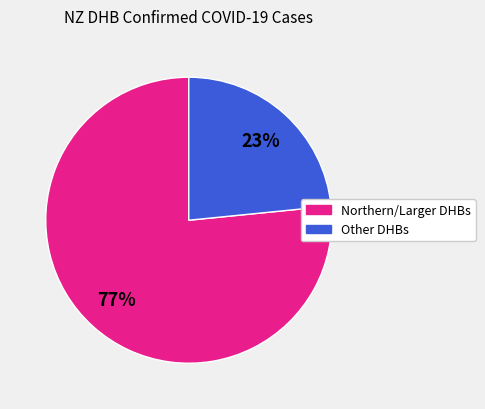

To the nearest percent, what is the average slice percentage?

50%